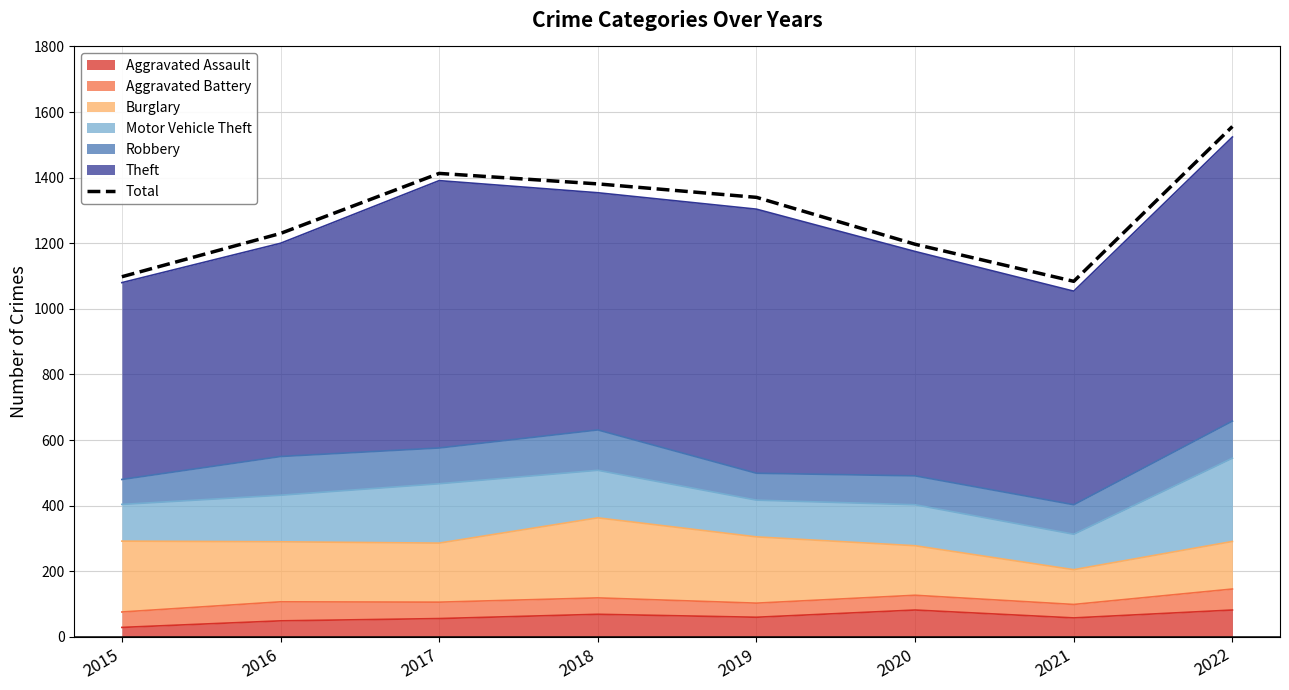

Reading left to right, extract all data points from this chart.

2015=1098	2016=1230	2017=1413	2018=1381	2019=1340	2020=1197	2021=1084	2022=1556